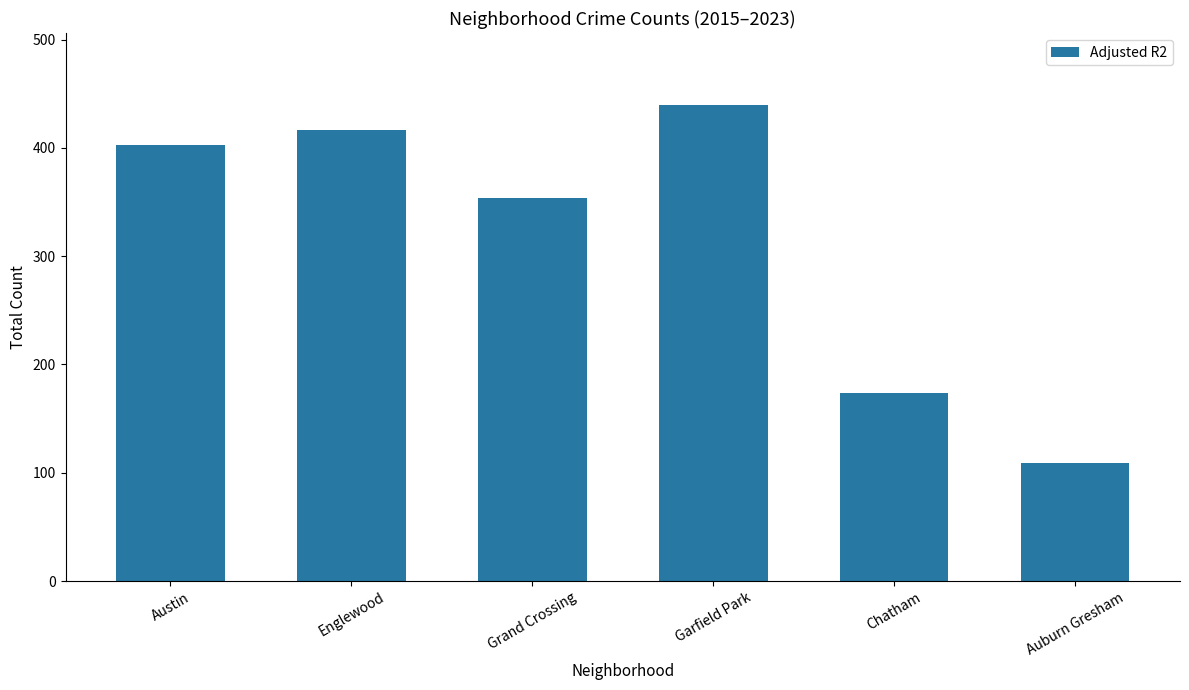

What is the minimum value shown in the chart?

109